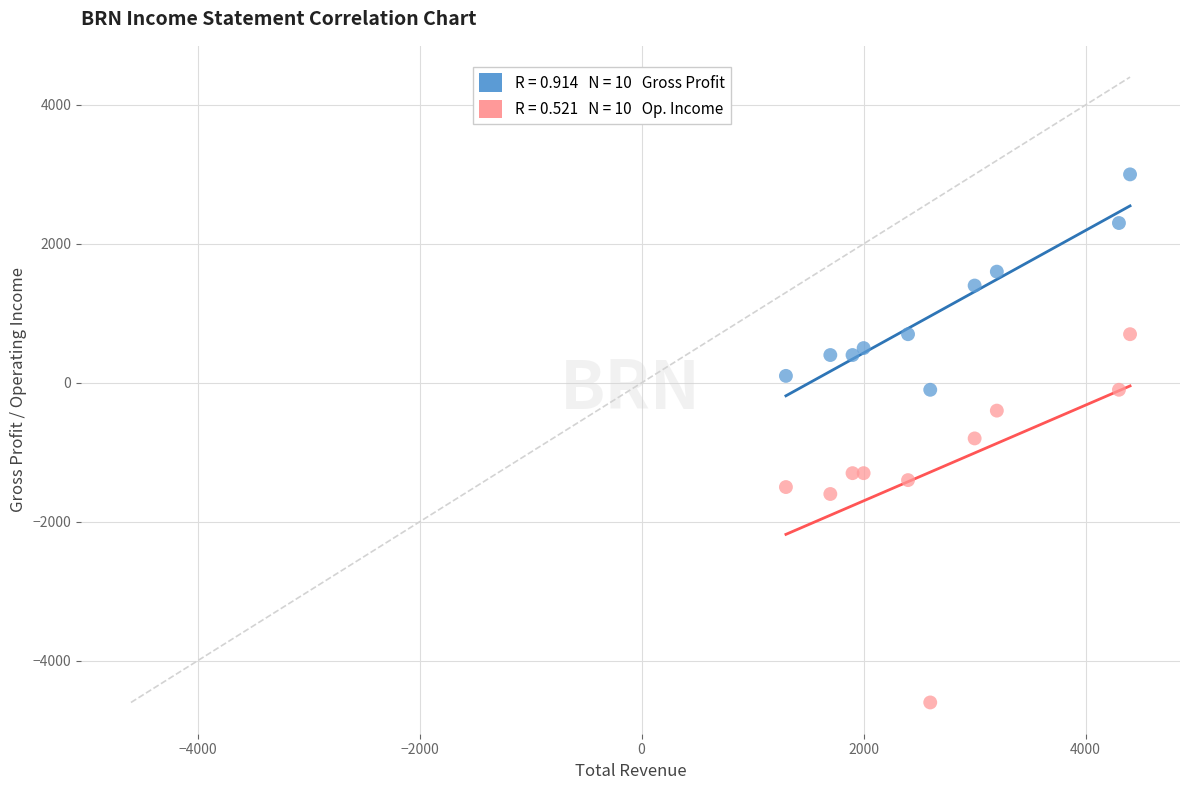

Across all data points, what is the range of X values (max minus min)?

3100